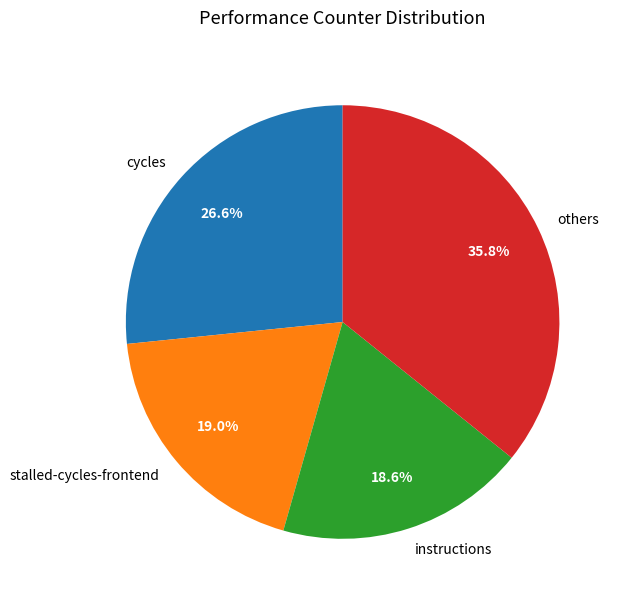

To the nearest percent, what is the difference between the largest and smallest slice percentages?

17%